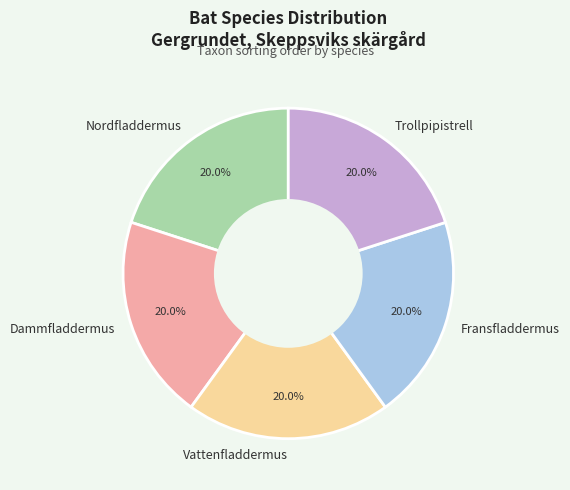

What percentage do Dammfladdermus and Vattenfladdermus together represent?

40.0%